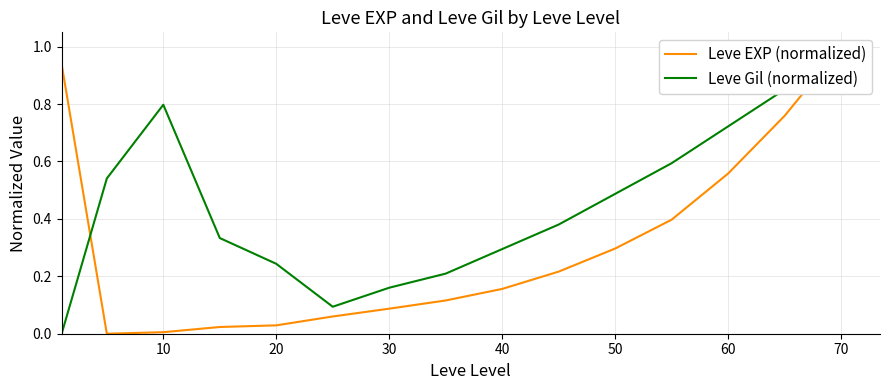

How many data points does each series have?

15